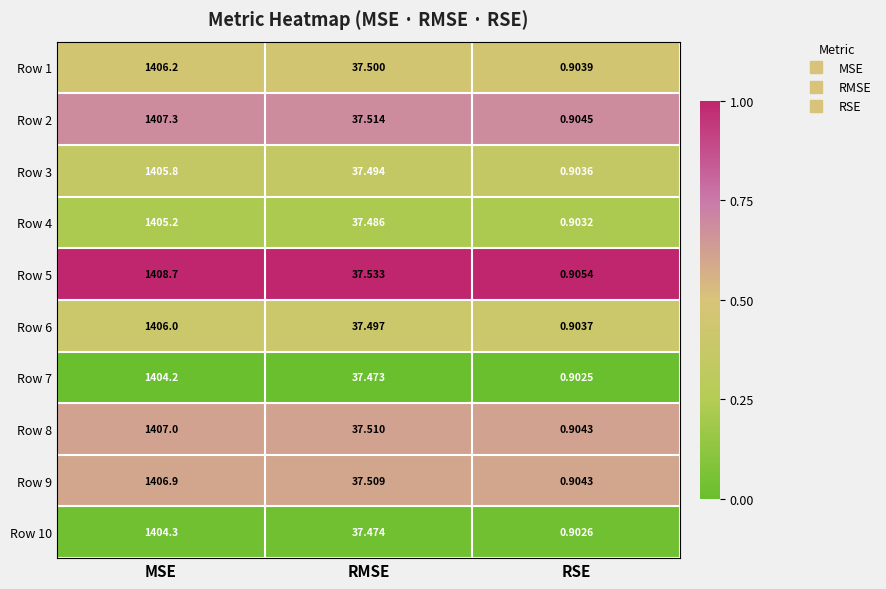

Which series has the widest spread of values?

Row 5